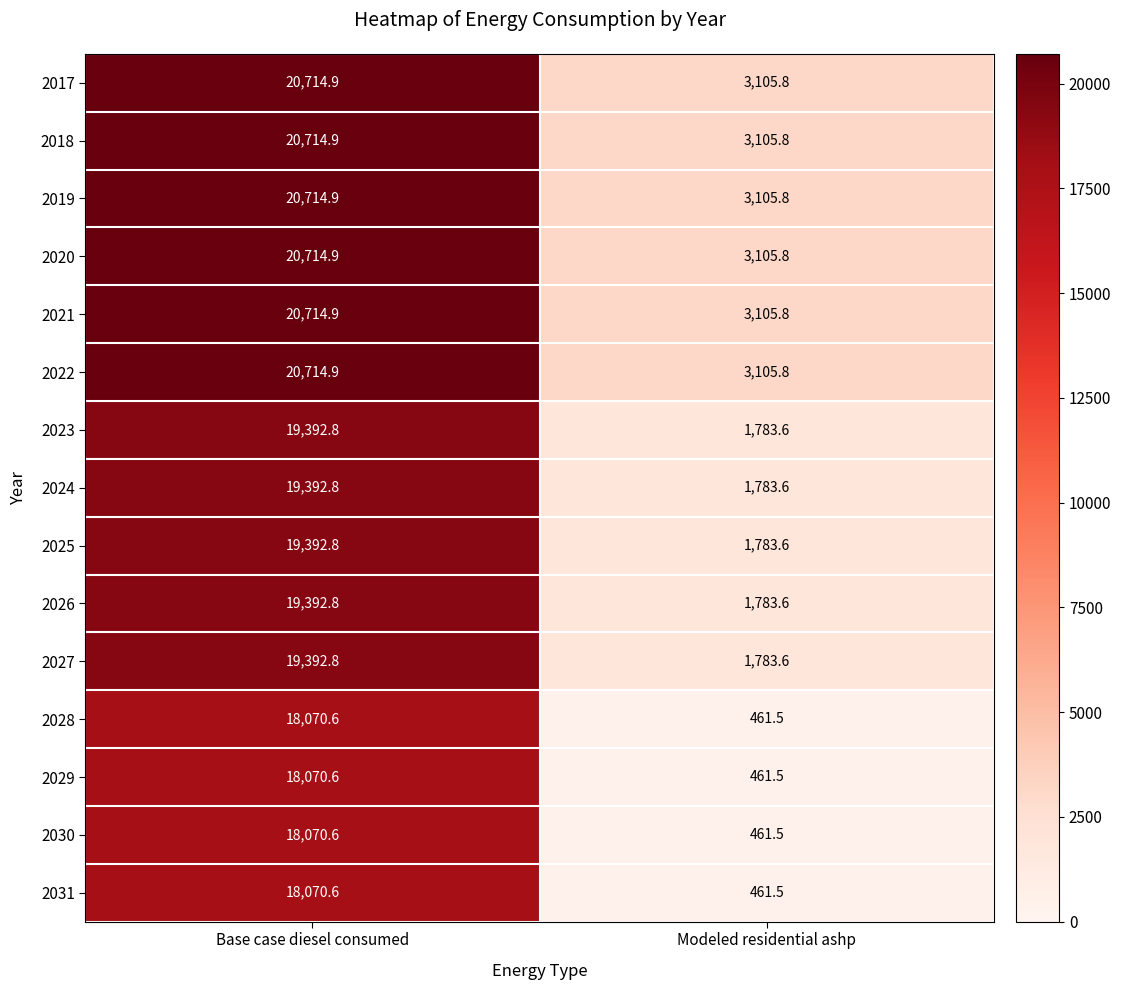

What is the spread (max minus min) of values at Base case diesel consumed?

2644.3